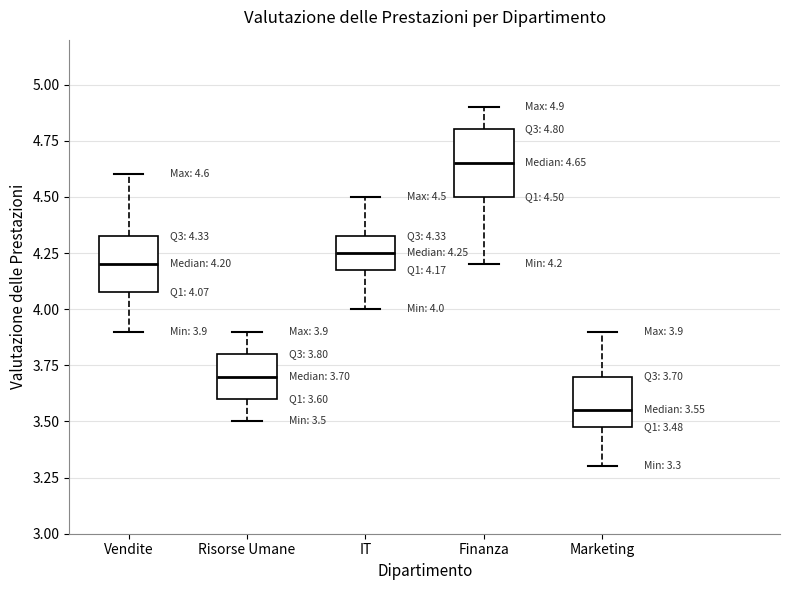

Which box's median line is the highest?

Finanza